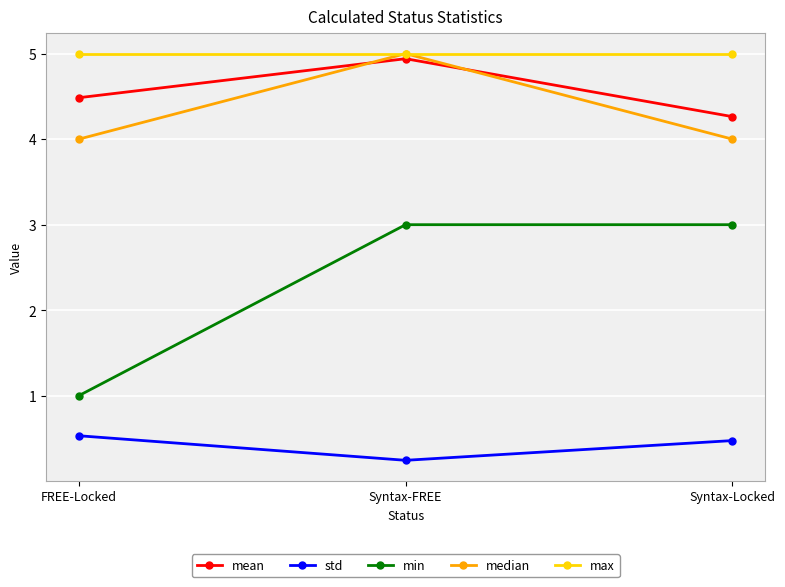

What is the spread (max minus min) of values at FREE-Locked?

4.5